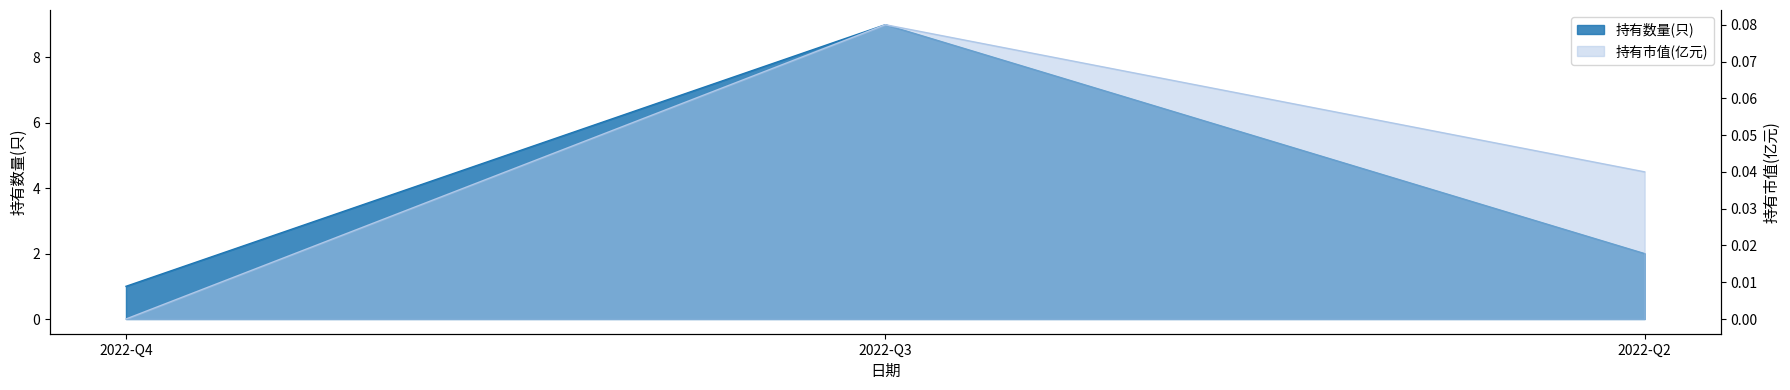

What are all the series names shown in the legend?

持有数量(只), 持有市值(亿元)